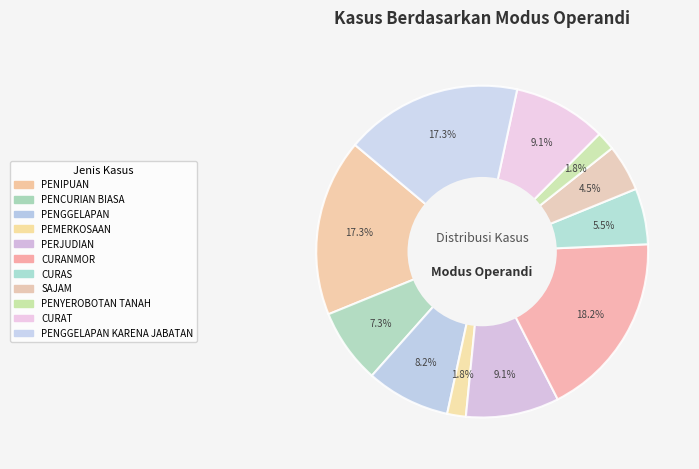

To the nearest percent, what percentage of the pie is CURANMOR?

18%